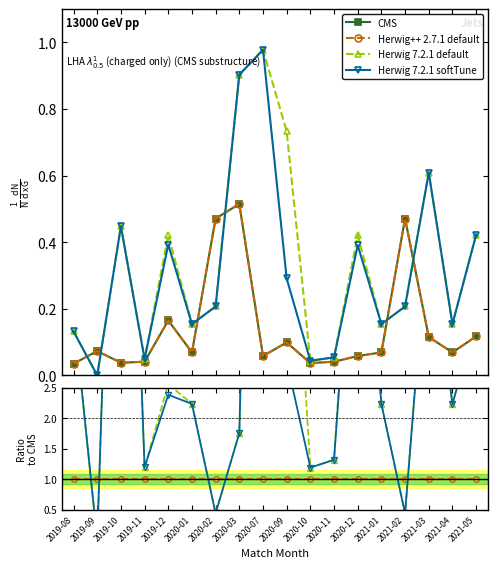

True or false: Herwig++ 2.7.1 default has more than 1 interior local peaks.

False